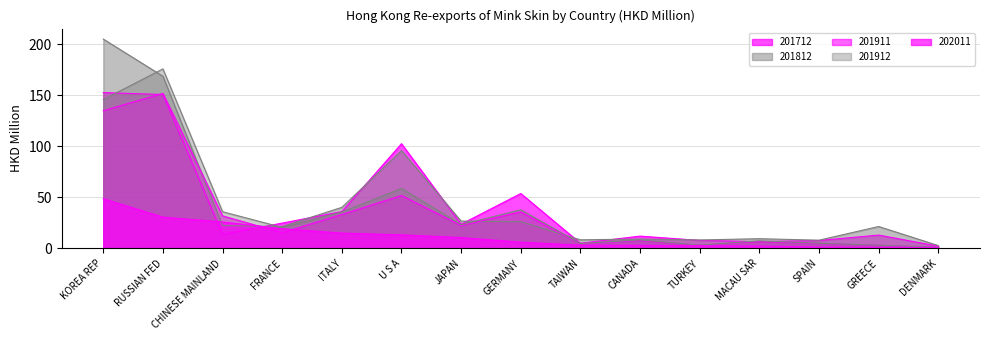

What is the value of the 201911 point at the 6th from the left?

51.8